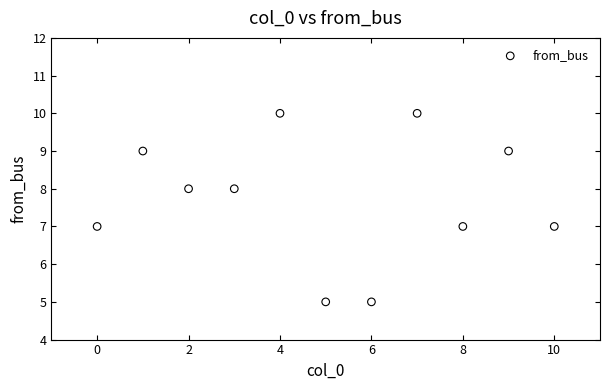

What is the average Y value?

8